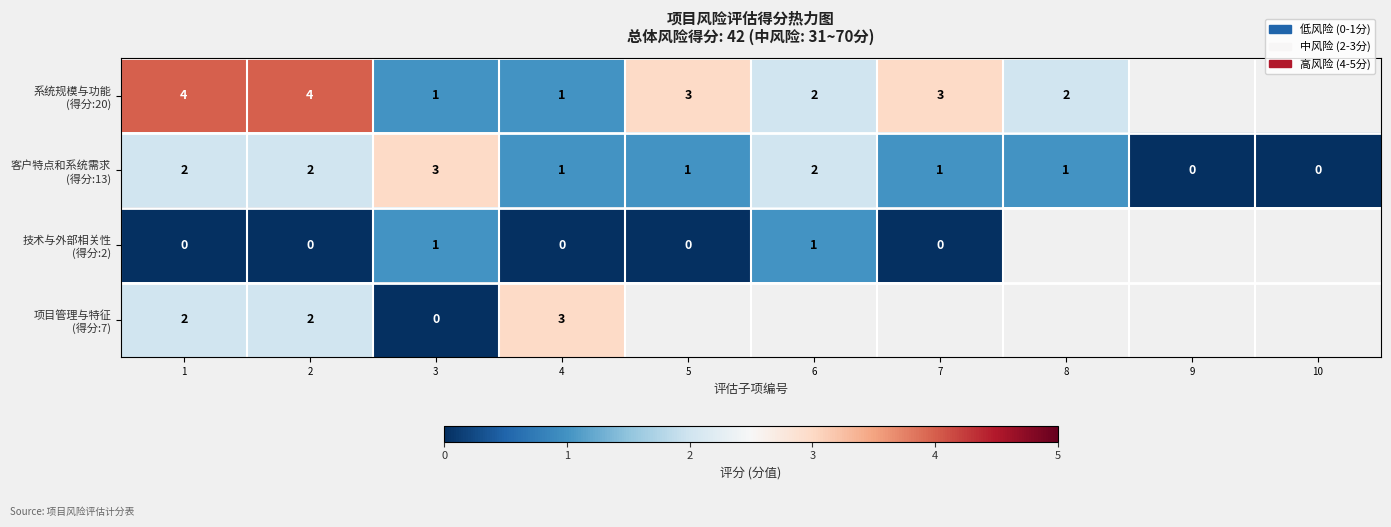

What is the spread (max minus min) of values at 3?

3